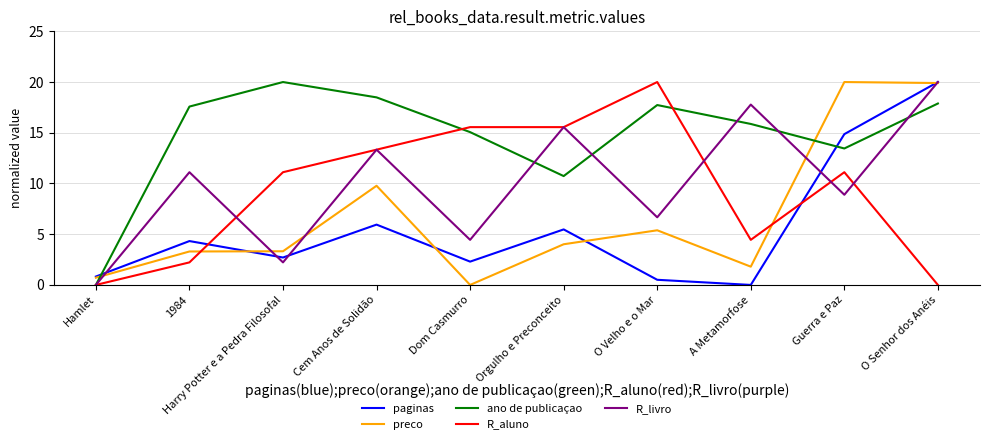

Which series has the largest total across all categories?

ano de publicaçao